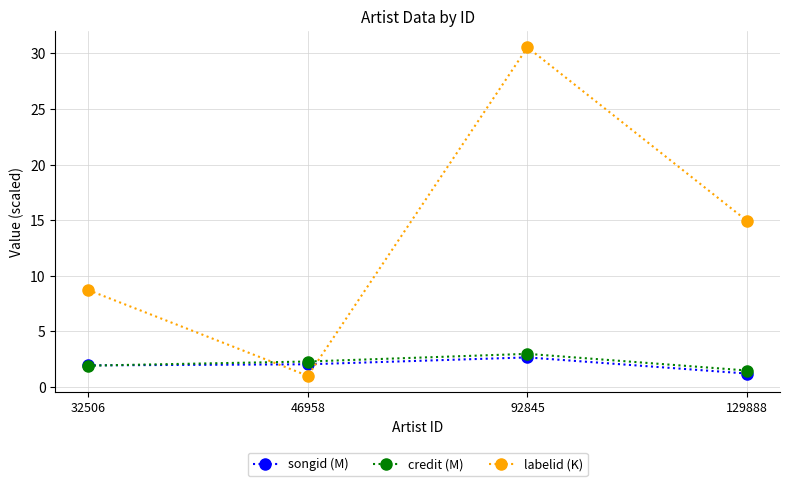

At which label does labelid (K) reach its minimum?

46958